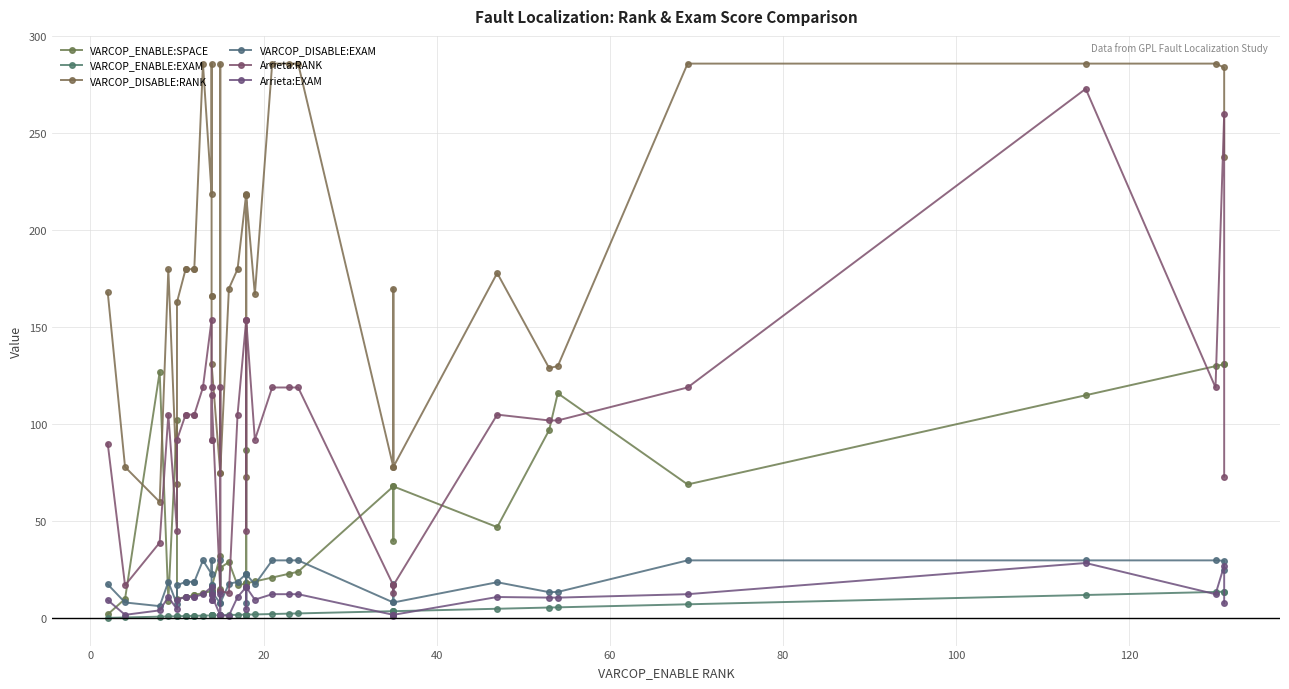

True or false: VARCOP_ENABLE:EXAM and Arrieta:EXAM cross at least once.

True